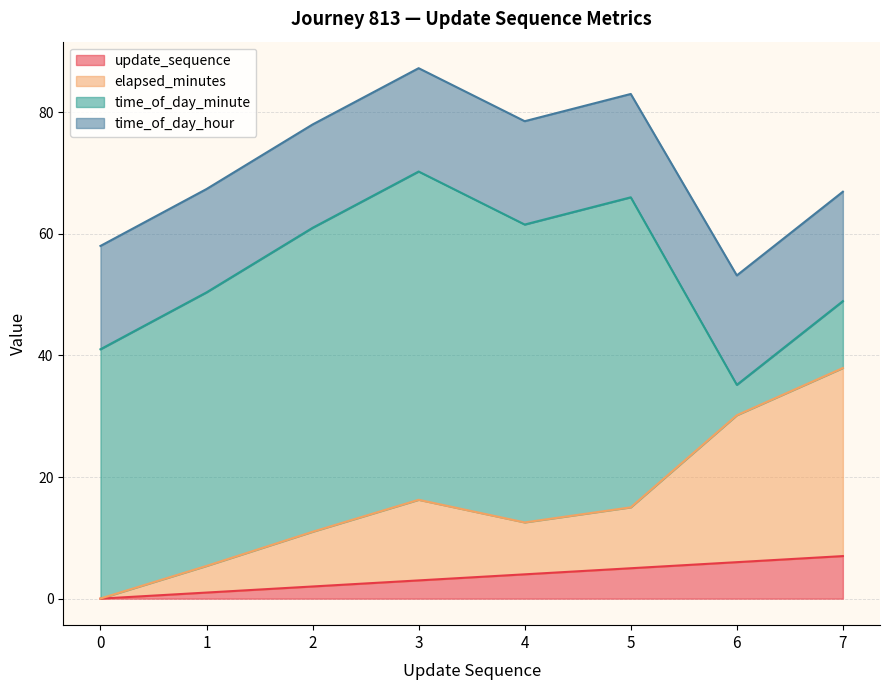

True or false: elapsed_minutes and update_sequence intersect in this chart.

False